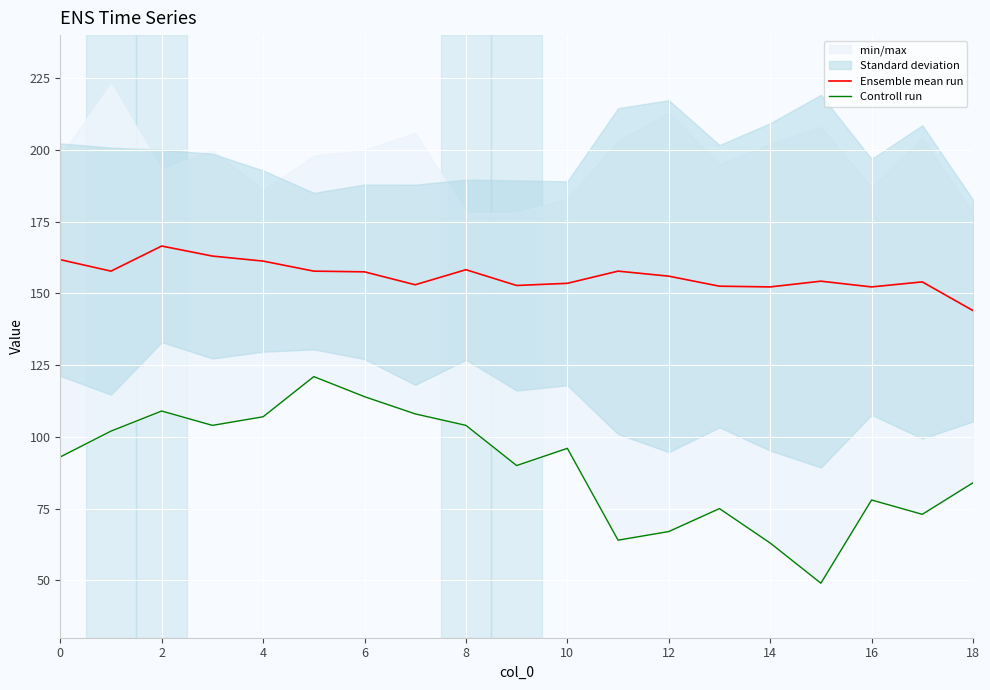

What is the difference between the highest and lowest values at 2?

57.5